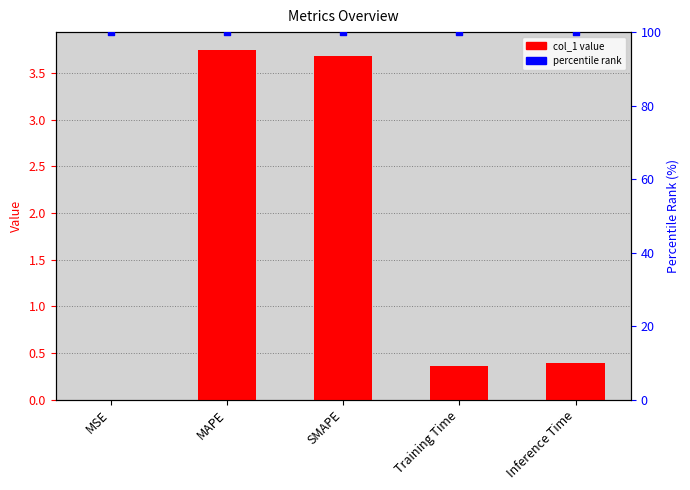

Which series reaches the maximum Y coordinate?

percentile rank